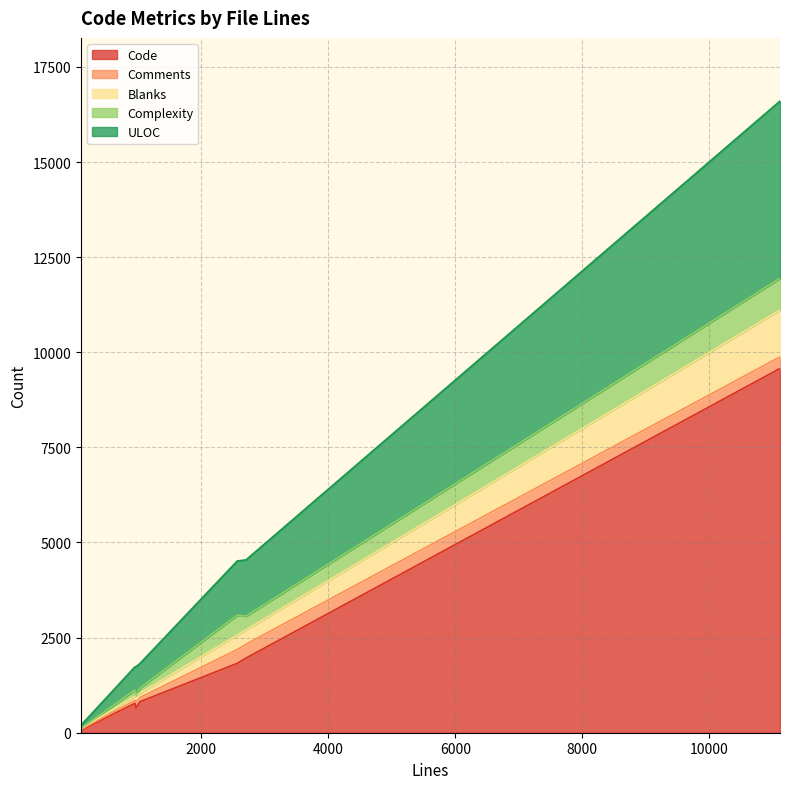

Which series has the widest spread of values?

Code